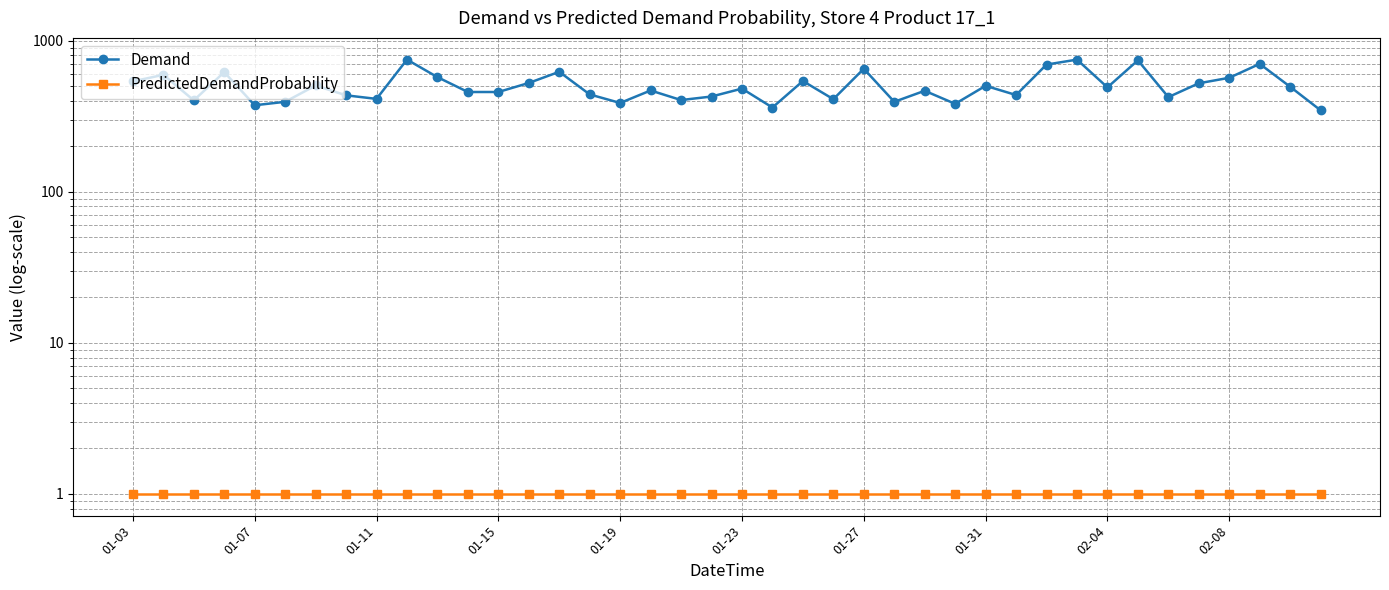

What is the sum of all Demand values?

20187.2